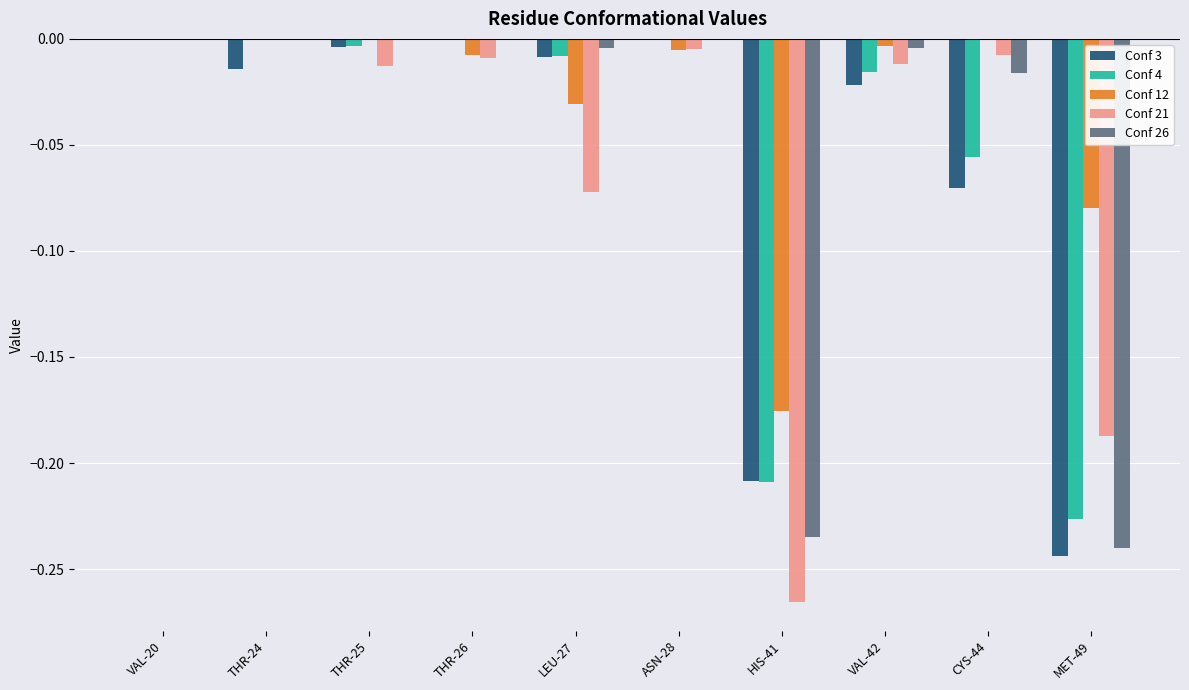

How many series are shown in this chart?

5